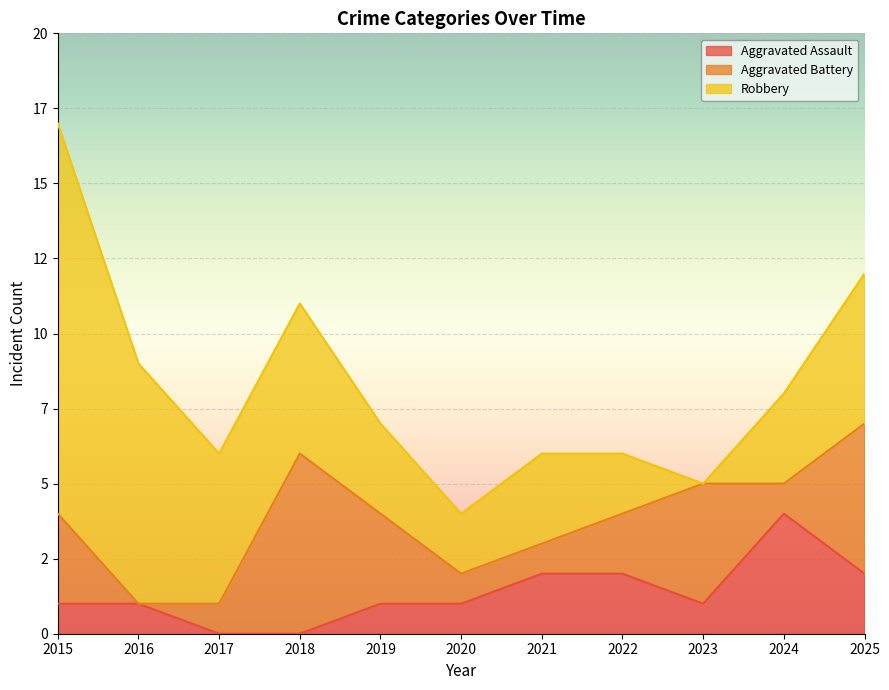

Rank the series by their average value, from lowest to highest.

Aggravated Assault, Aggravated Battery, Robbery